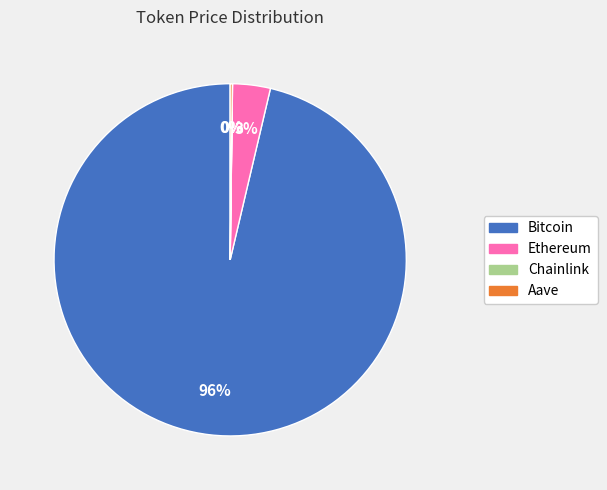

Is the sum of Ethereum and Bitcoin greater than half?

Yes